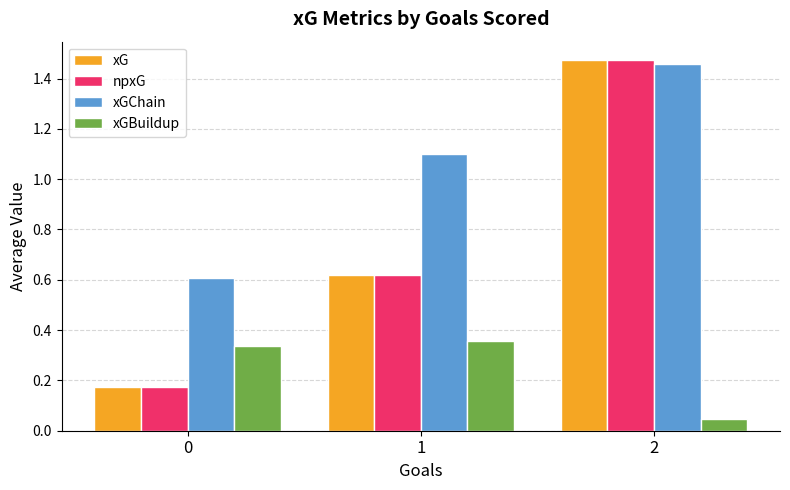

Which series has the largest total across all categories?

xGChain